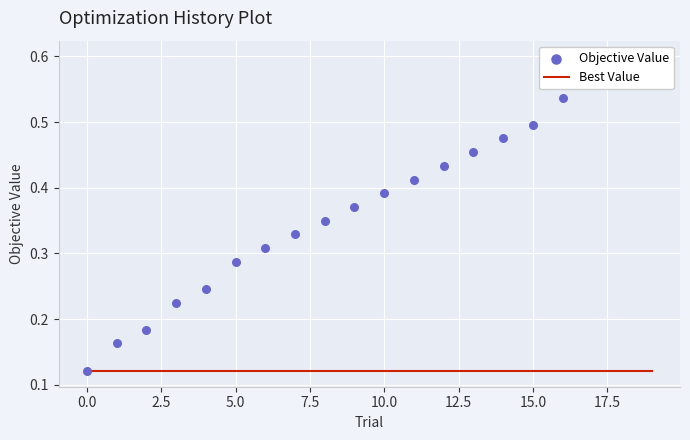

Is the value of Objective Value at 14 greater than the value of Best Value at 5.0?

Yes